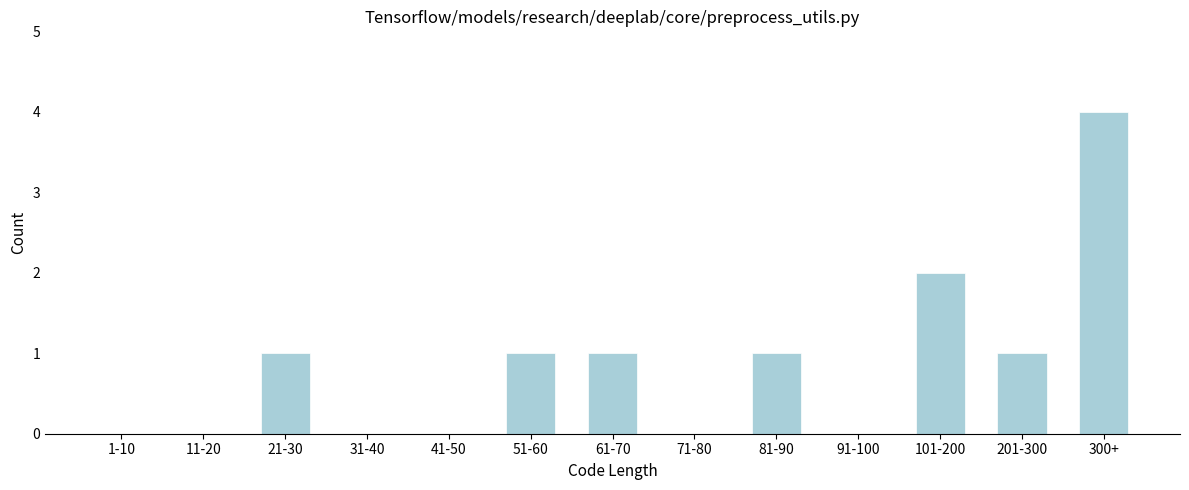

Reading left to right, what are all the values shown in this chart?

1-10=0	11-20=0	21-30=1	31-40=0	41-50=0	51-60=1	61-70=1	71-80=0	81-90=1	91-100=0	101-200=2	201-300=1	300+=4